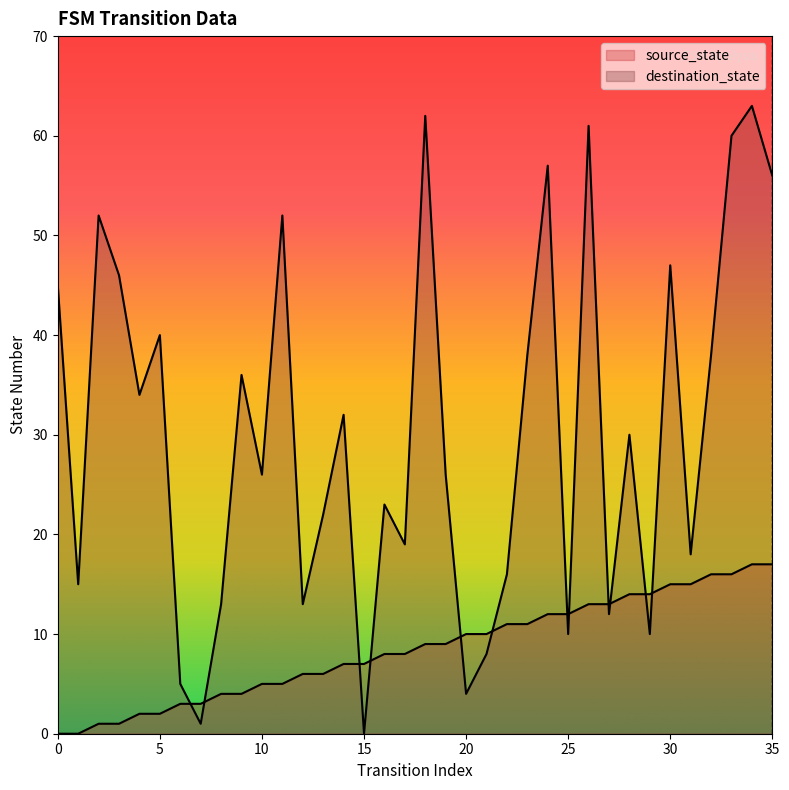

What value does the source_state series have at 7?

3